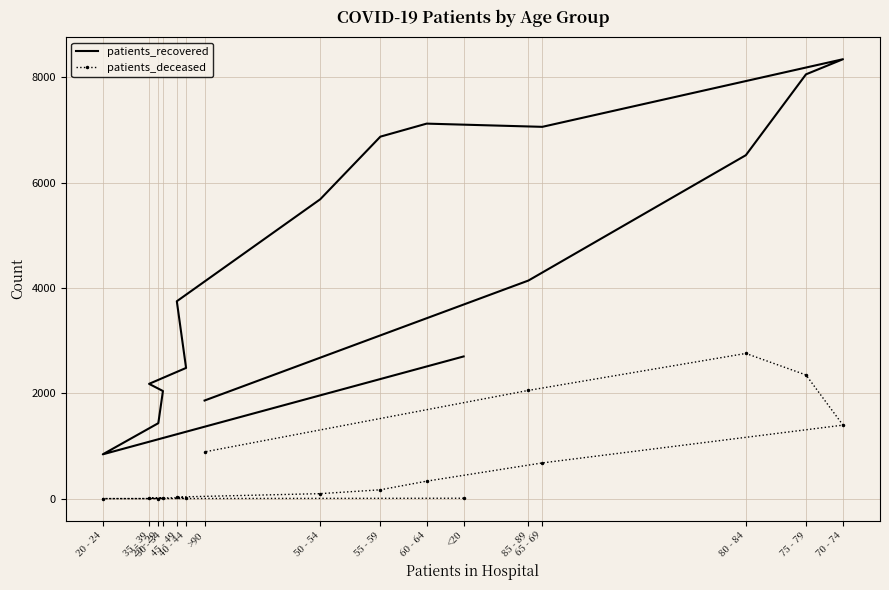

True or false: patients_deceased and patients_recovered intersect in this chart.

False